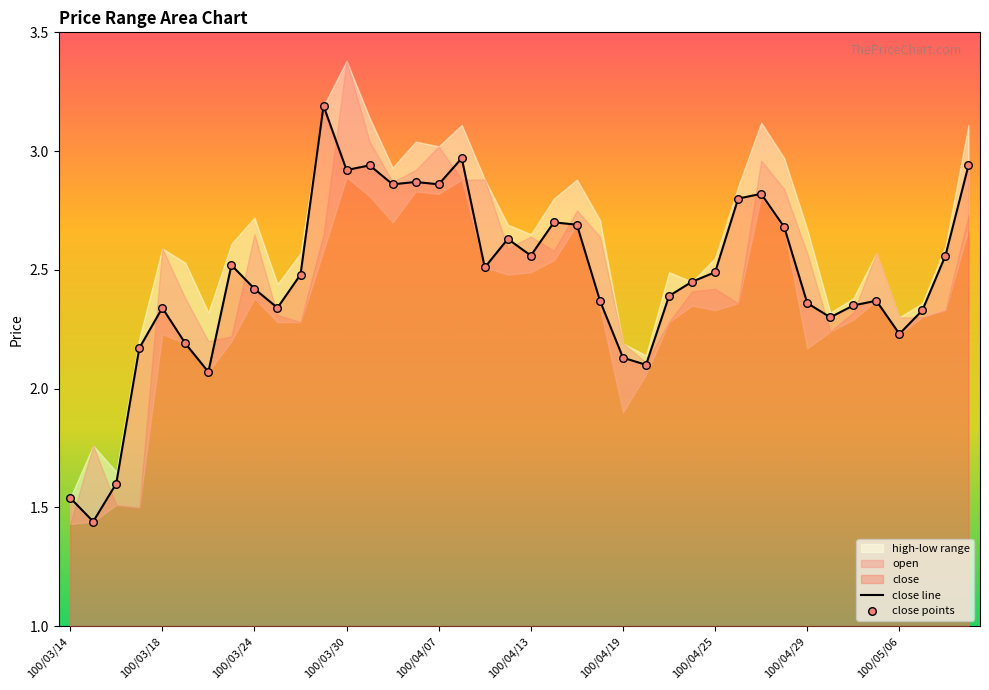

Is the value of close points at 100/04/19 greater than the value of close line at 100/03/30?

No